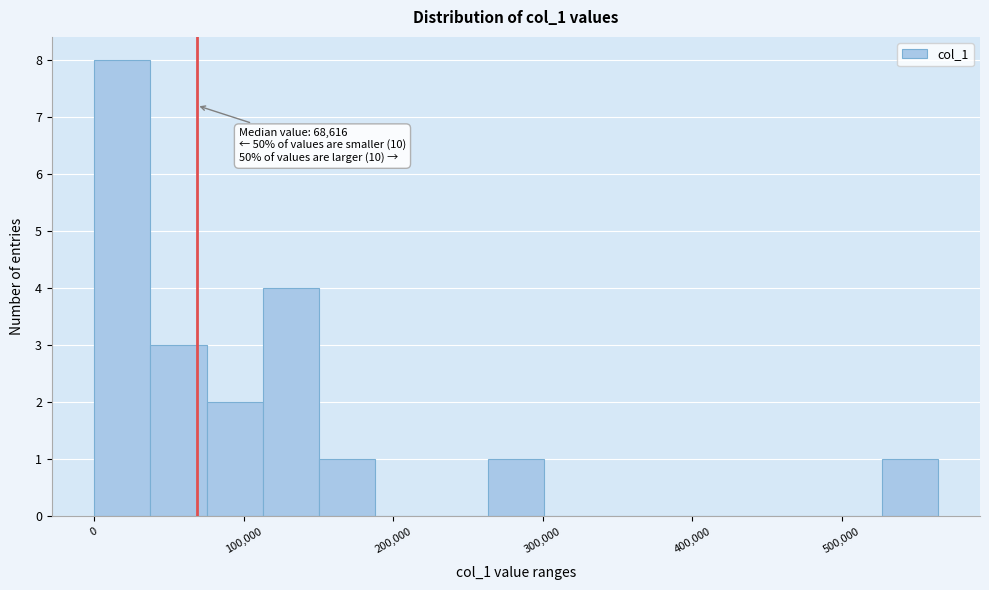

Read against the x-axis, roughly where is the centre of the tallest bar?

20000